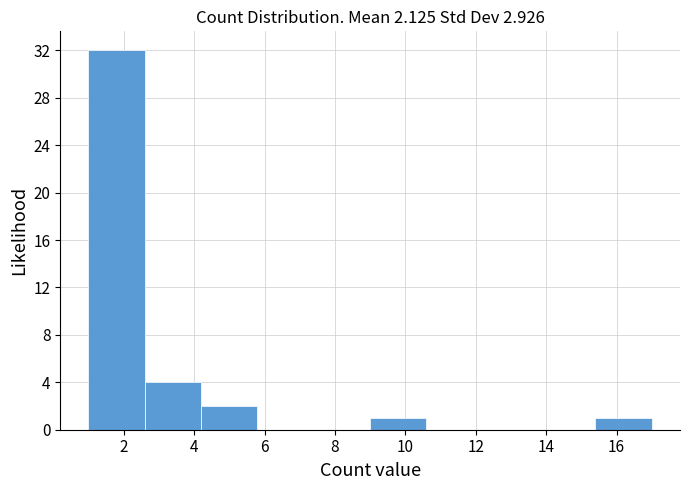

Over which range of the x-axis is the bar tallest?

1.0 to 2.6